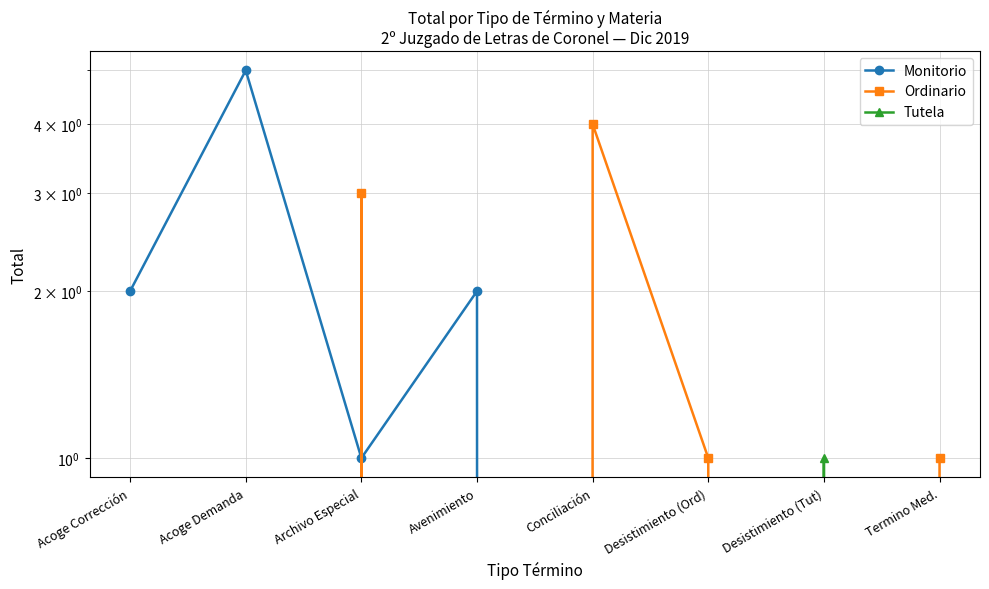

What is the label of the 4th point from the right?

Conciliación